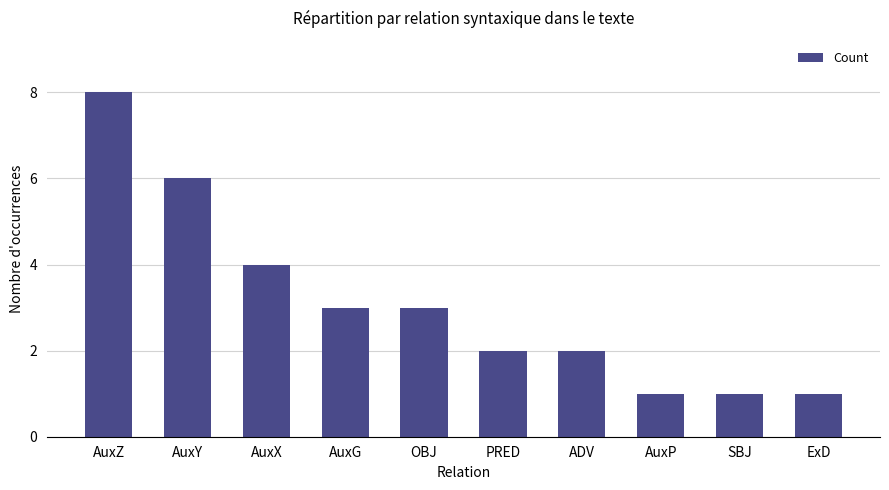

What is the change in value from AuxY to ADV?

-4